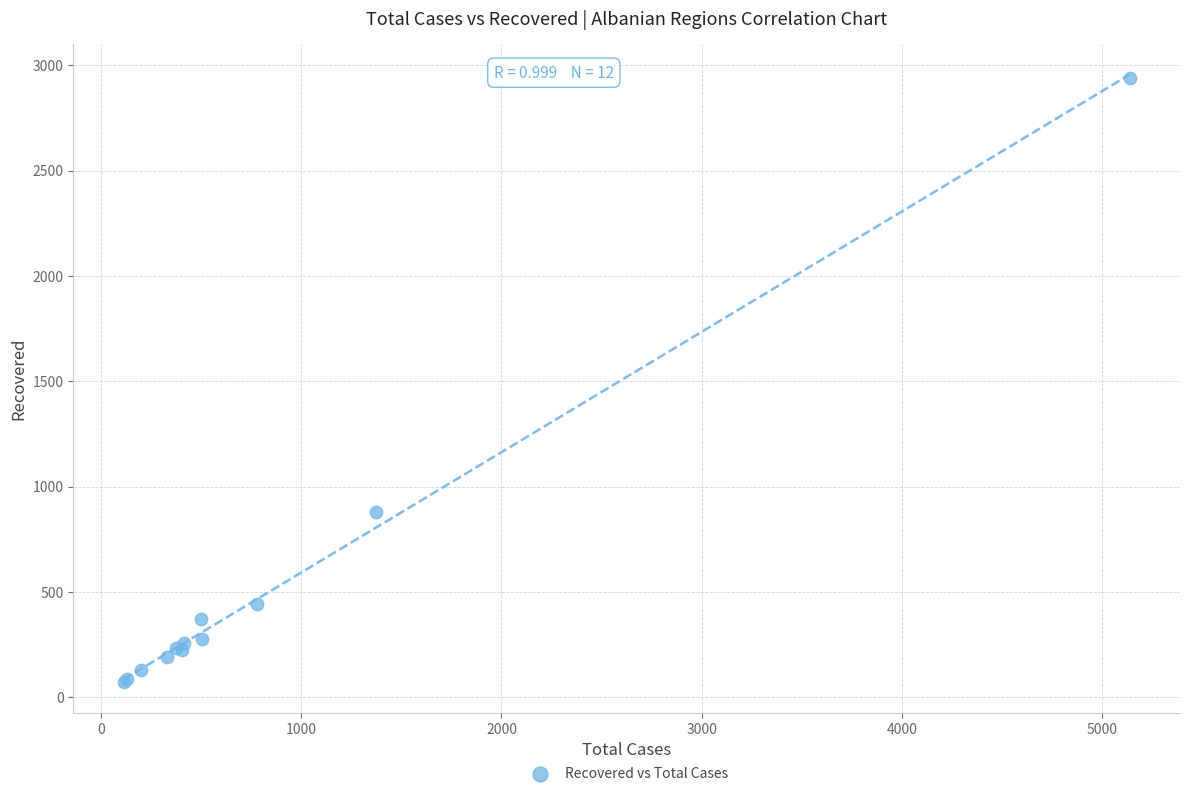

What Y value in the scatter plot is closest to 1505?

880